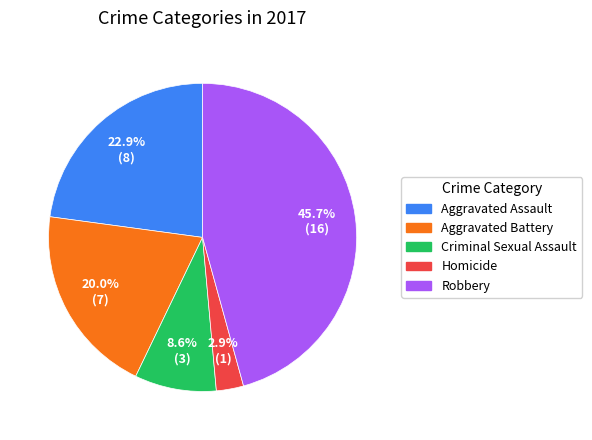

Rank the categories by value from highest to lowest.

Robbery, Aggravated Assault, Aggravated Battery, Criminal Sexual Assault, Homicide